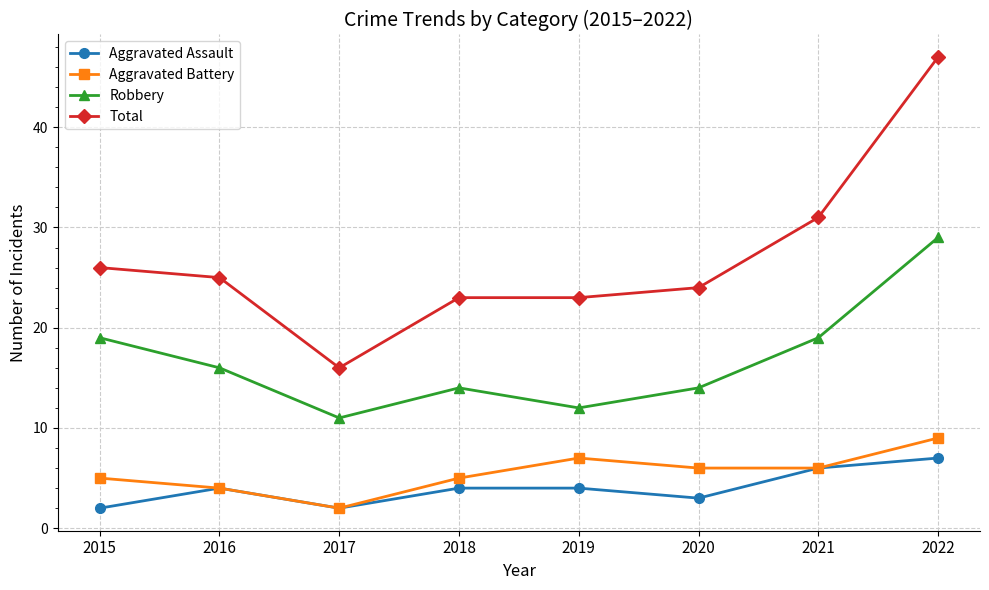

What value does the Aggravated Assault series have at 2016?

4